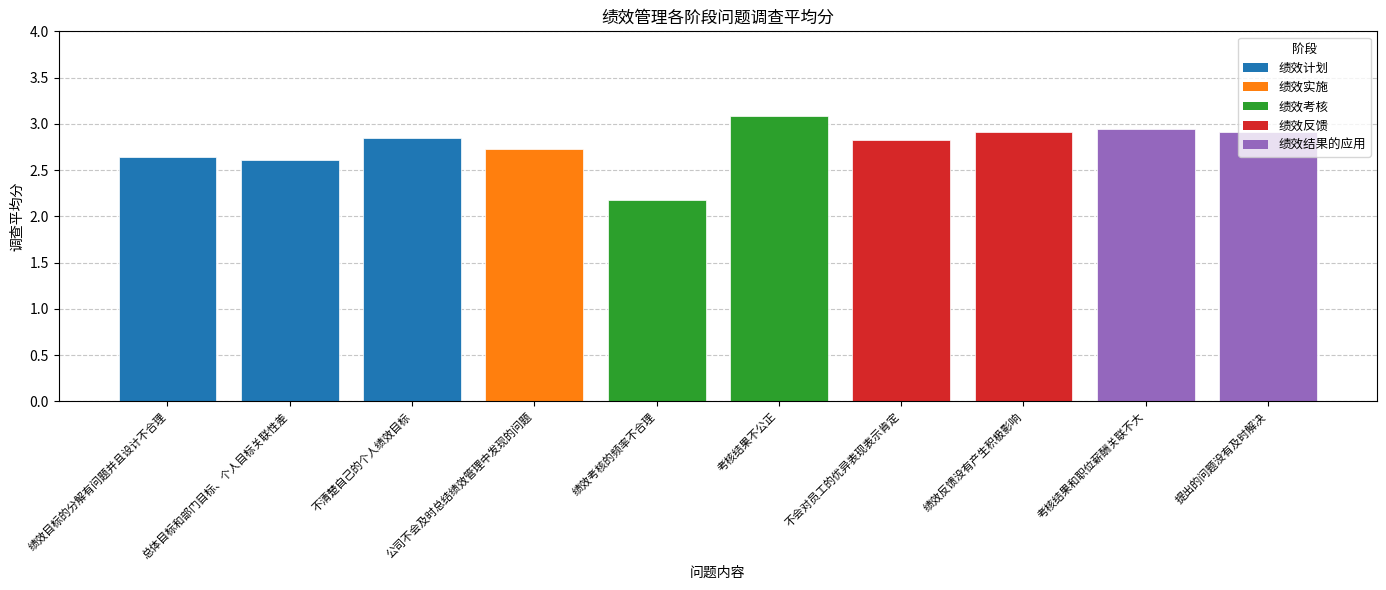

Read the value at 考核结果不公正.

3.1